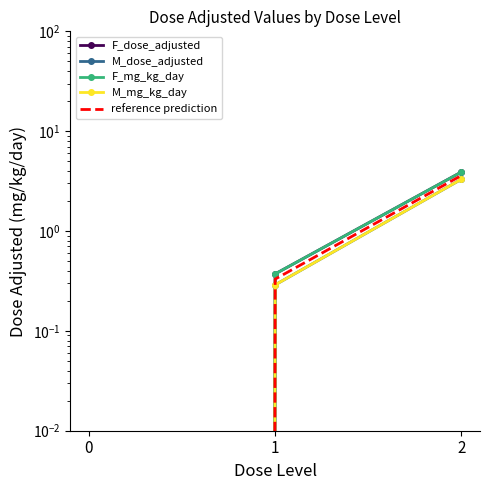

Reading left to right, what are all the values shown in this chart?

F_dose_adjusted: 0.0	0.4	3.9
M_dose_adjusted: 0.0	0.3	3.3
F_mg_kg_day: 0.0	0.4	3.9
M_mg_kg_day: 0.0	0.3	3.3
reference prediction: 0.0	0.3	3.6